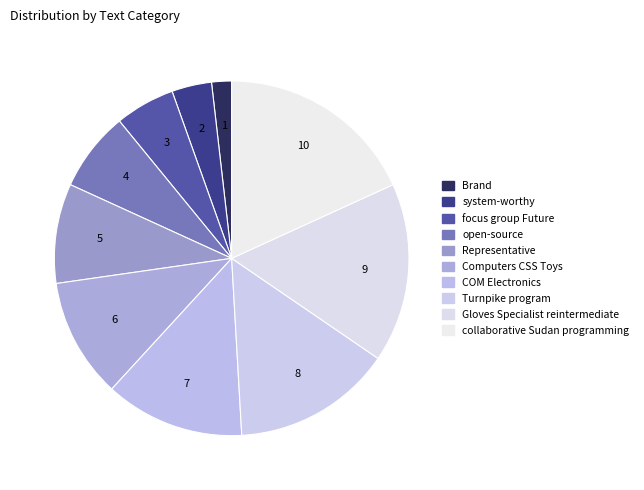

Is there any slice that represents more than half of the pie?

No